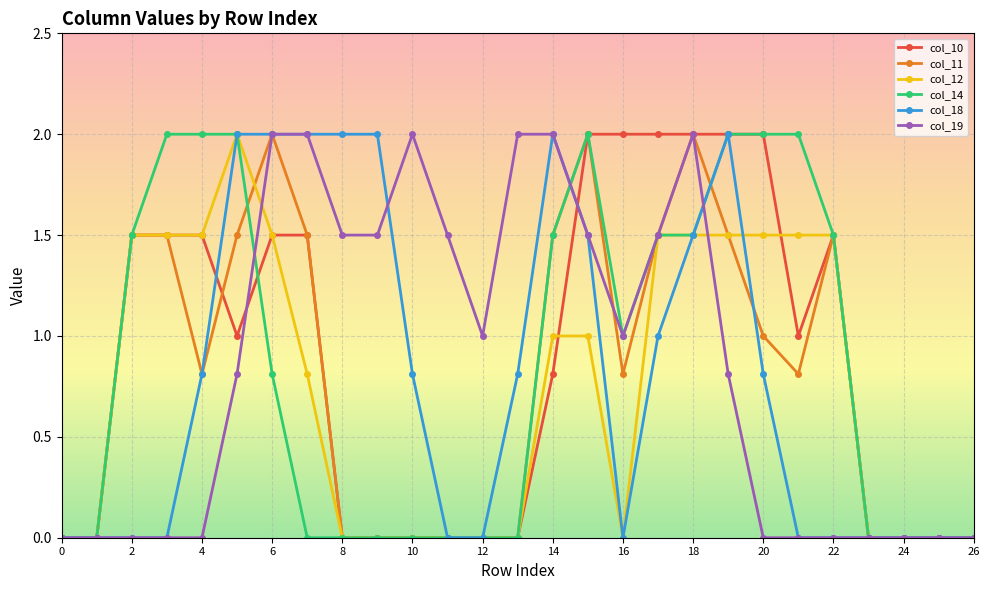

Reading right to left, transcribe all the data shown in this chart.

col_10: 0.0	0.0	0.0	0.0	1.5	1.0	2.0	2.0	2.0	2.0	2.0	2.0	0.8	0.0	0.0	0.0	0.0	0.0	0.0	1.5	1.5	1.0	1.5	1.5	1.5	0.0	0.0
col_11: 0.0	0.0	0.0	0.0	1.5	0.8	1.0	1.5	2.0	1.5	0.8	2.0	1.5	0.0	0.0	0.0	0.0	0.0	0.0	1.5	2.0	1.5	0.8	1.5	1.5	0.0	0.0
col_12: 0.0	0.0	0.0	0.0	1.5	1.5	1.5	1.5	1.5	1.5	0.0	1.0	1.0	0.0	0.0	0.0	0.0	0.0	0.0	0.8	1.5	2.0	1.5	1.5	1.5	0.0	0.0
col_14: 0.0	0.0	0.0	0.0	1.5	2.0	2.0	2.0	1.5	1.5	1.0	2.0	1.5	0.0	0.0	0.0	0.0	0.0	0.0	0.0	0.8	2.0	2.0	2.0	1.5	0.0	0.0
col_18: 0.0	0.0	0.0	0.0	0.0	0.0	0.8	2.0	1.5	1.0	0.0	1.5	2.0	0.8	0.0	0.0	0.8	2.0	2.0	2.0	2.0	2.0	0.8	0.0	0.0	0.0	0.0
col_19: 0.0	0.0	0.0	0.0	0.0	0.0	0.0	0.8	2.0	1.5	1.0	1.5	2.0	2.0	1.0	1.5	2.0	1.5	1.5	2.0	2.0	0.8	0.0	0.0	0.0	0.0	0.0